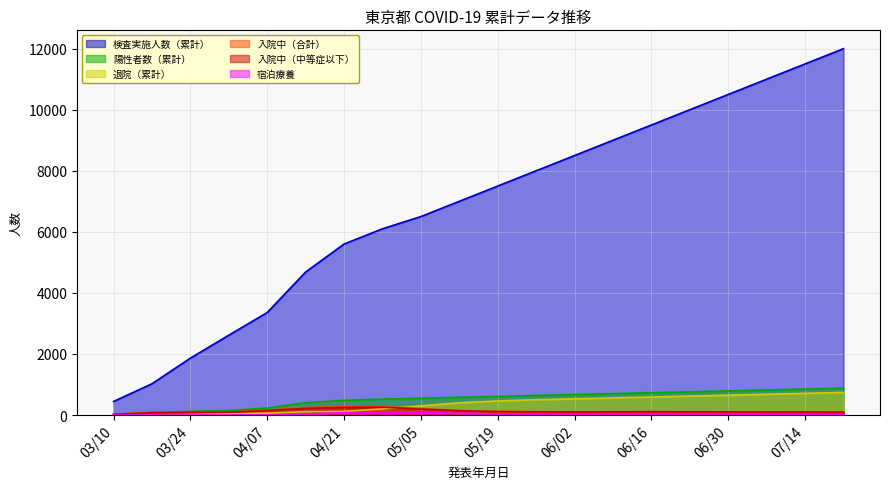

What is the value of the 宿泊療養 point at the 10th from the left?

60